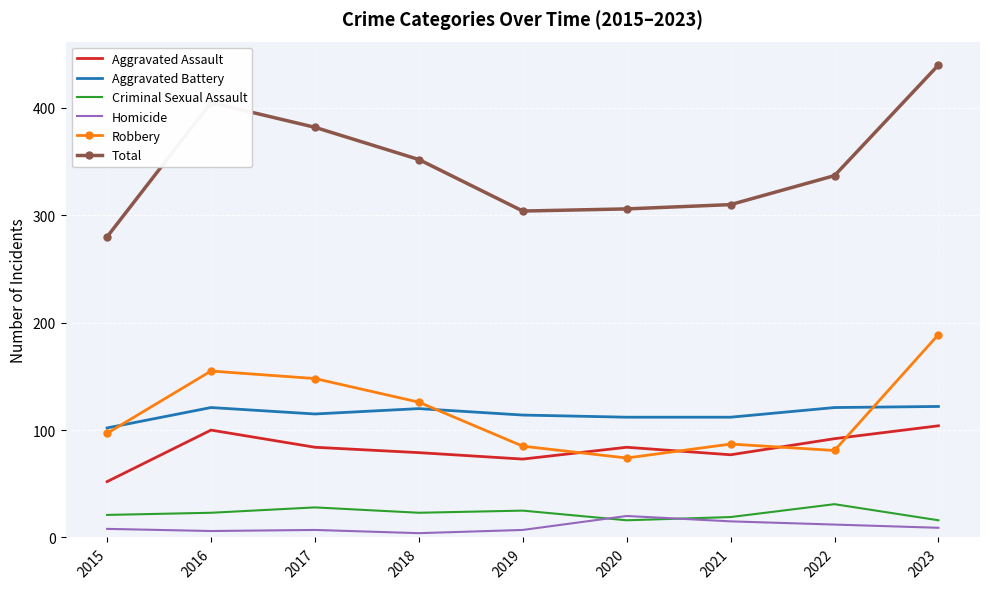

Which series changed the most between 2017 and 2022?

Robbery